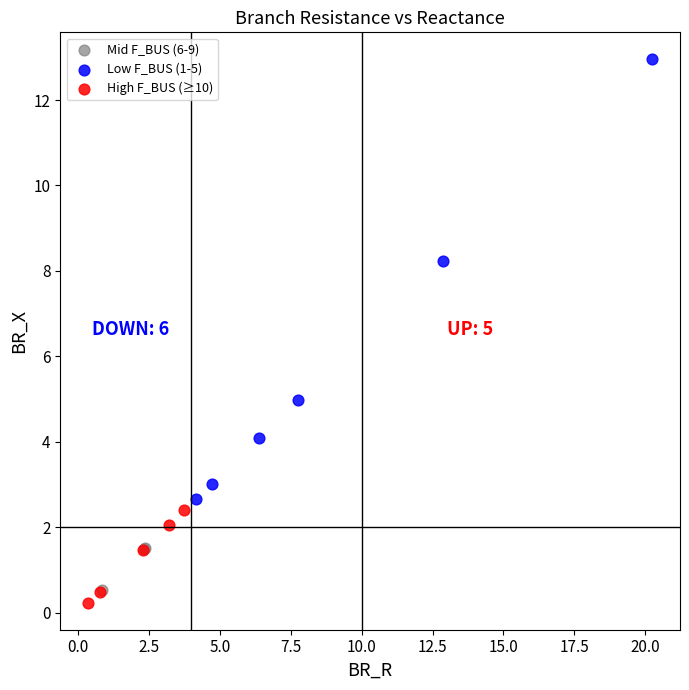

Which series contains the lowest Y value?

High F_BUS (≥10)